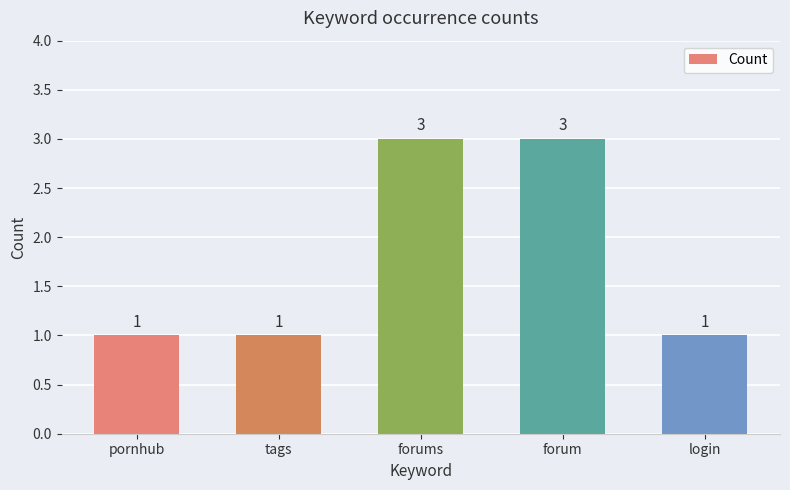

What position from the left is forums?

3